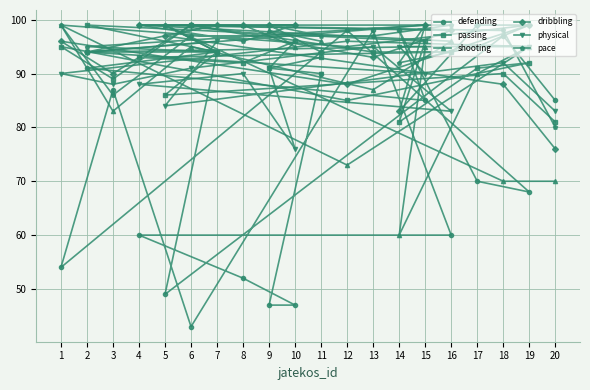

Read the pace value at 4, to the nearest 5.

100